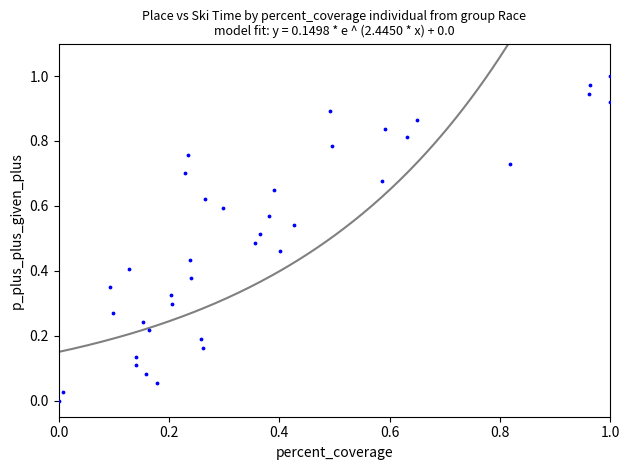

How many points are shown in the scatter plot?

38